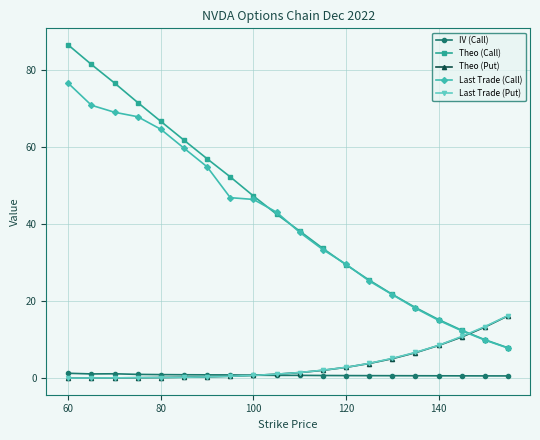

After their last crossing, which series has the higher values: Theo (Put) or Theo (Call)?

Theo (Put)